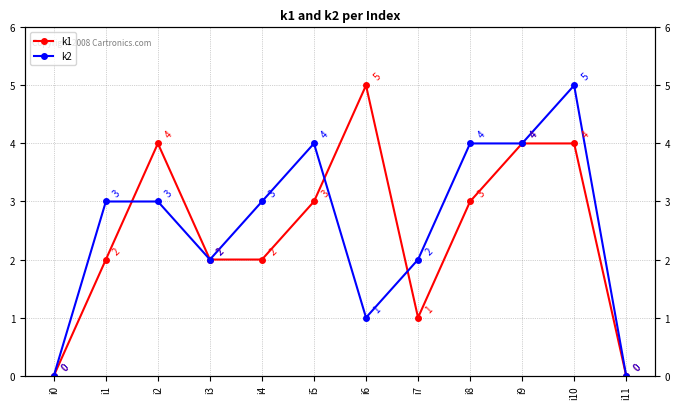

What is the sum of the k2 values at i11 and i1?

3